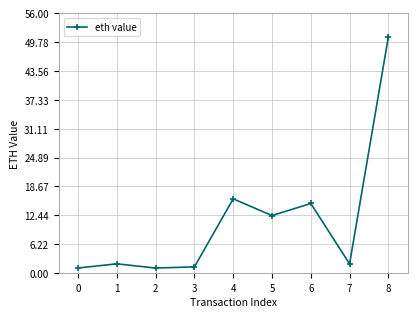

Reading right to left, extract all data points from this chart.

50.9	2.0	15.0	12.4	16.0	1.4	1.1	2.0	1.1